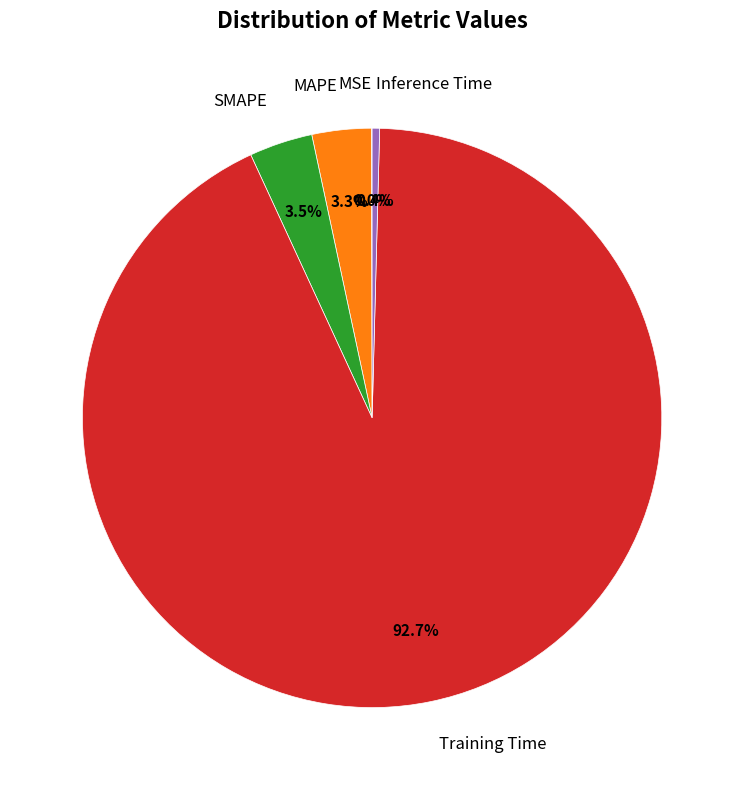

The MAPE slice represents 3% of the pie. True or false?

True